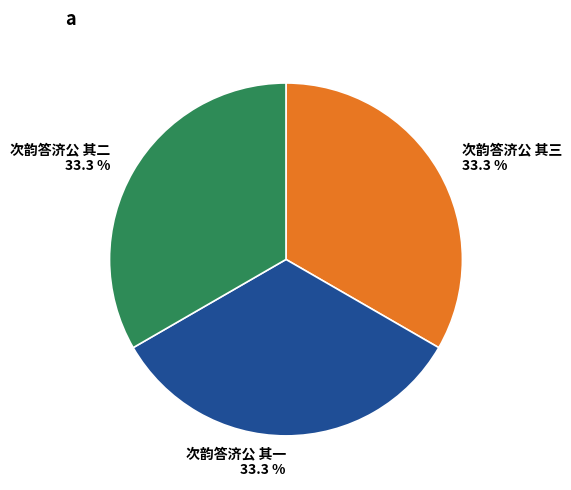

Is 次韵答济公 其一 the majority of the pie?

No